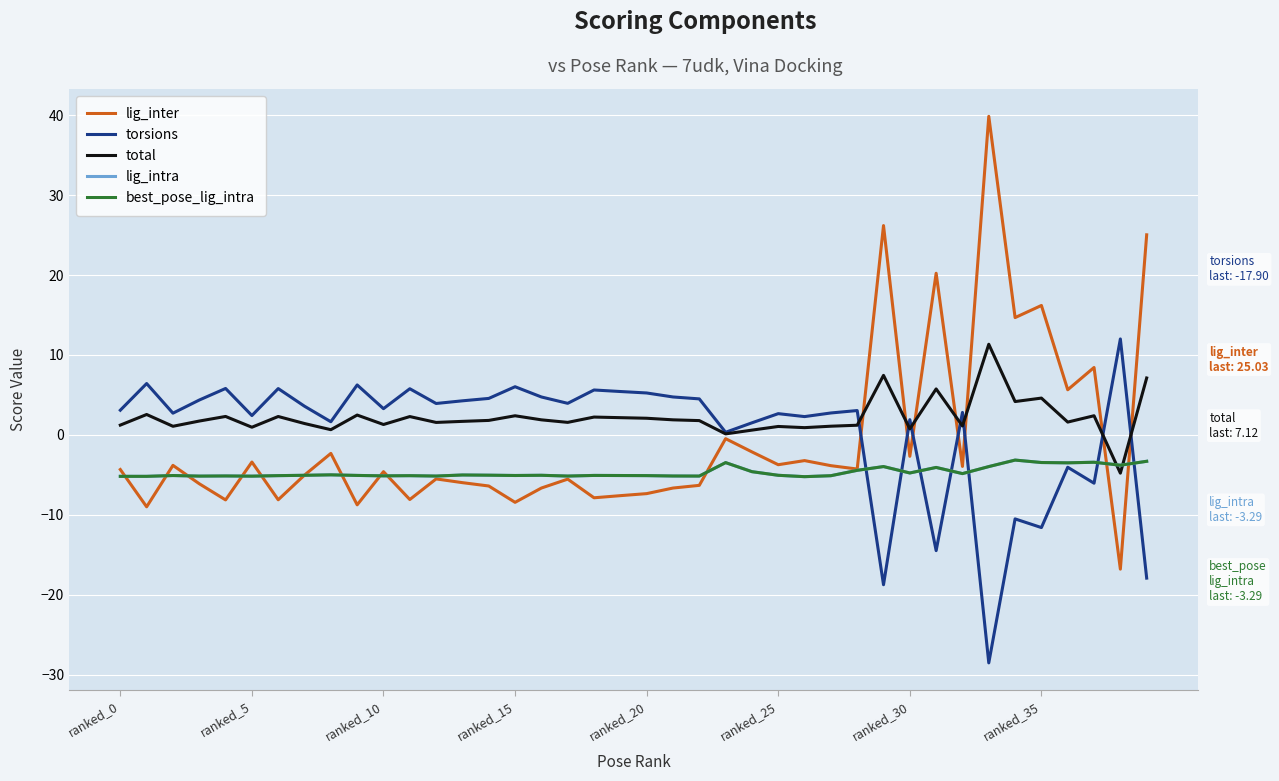

In lig_intra, how many points are higher than both neighbors (excluding endpoints)?

12